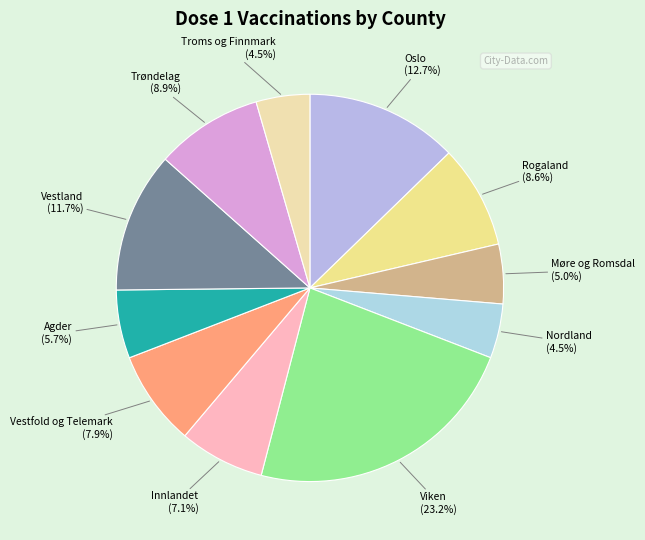

How many slices are in this pie chart?

11